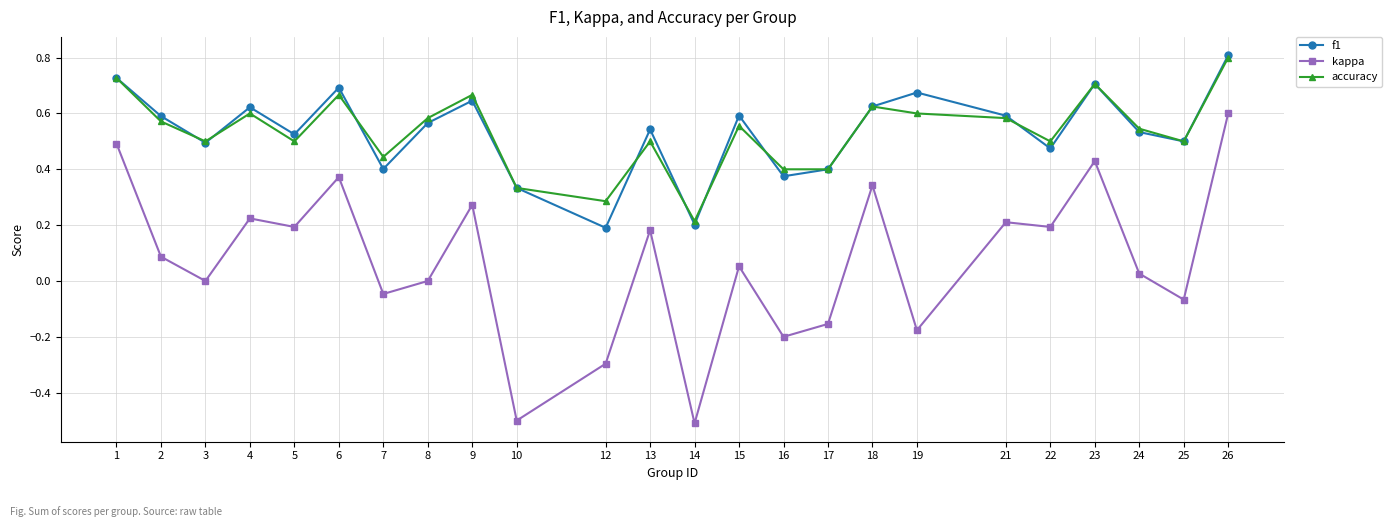

True or false: kappa and accuracy cross at least once.

False